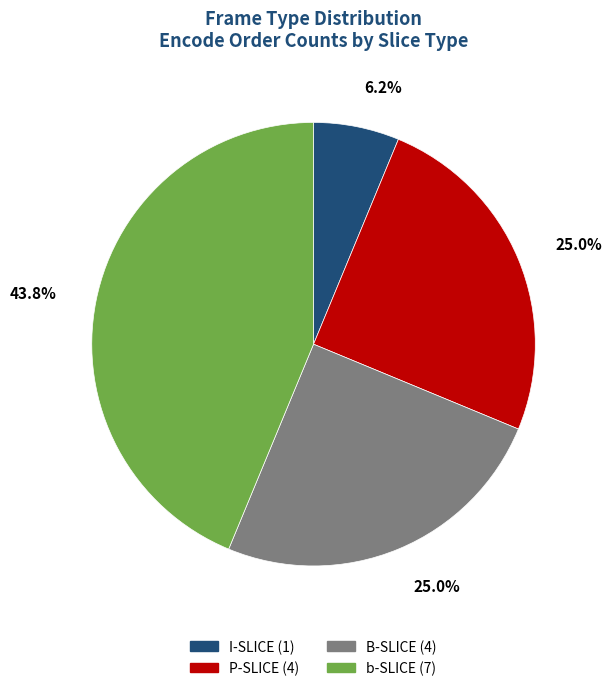

What is the largest slice in the pie chart?

b-SLICE